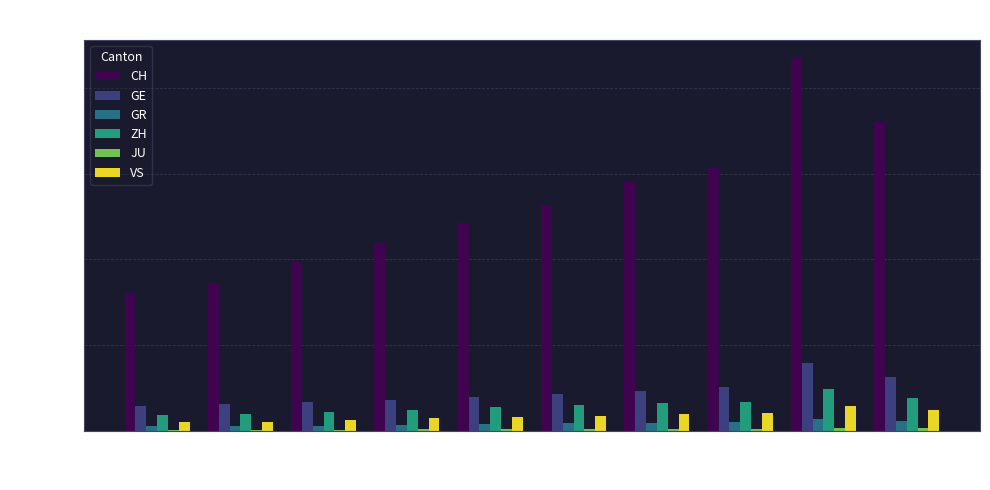

What is the sum of all CH values?

132247